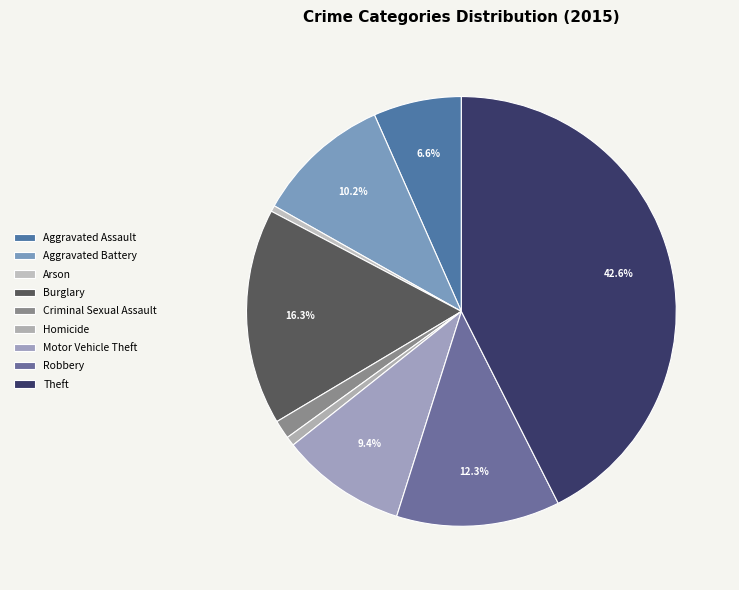

Combined, do Criminal Sexual Assault and Aggravated Assault account for over 50%?

No